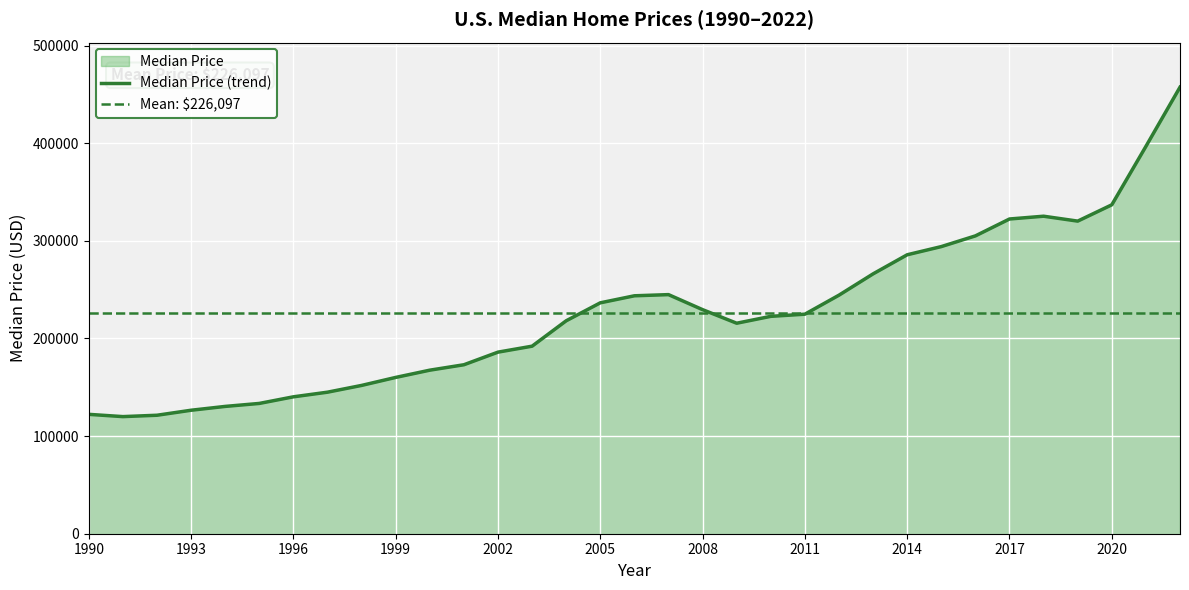

How many interior local valleys (lower than both neighbors) does the data have?

3